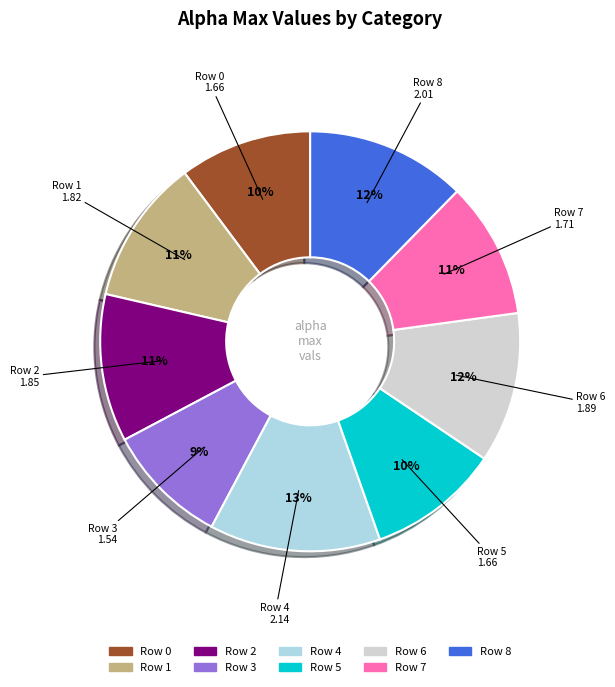

Does any single category account for the majority?

No